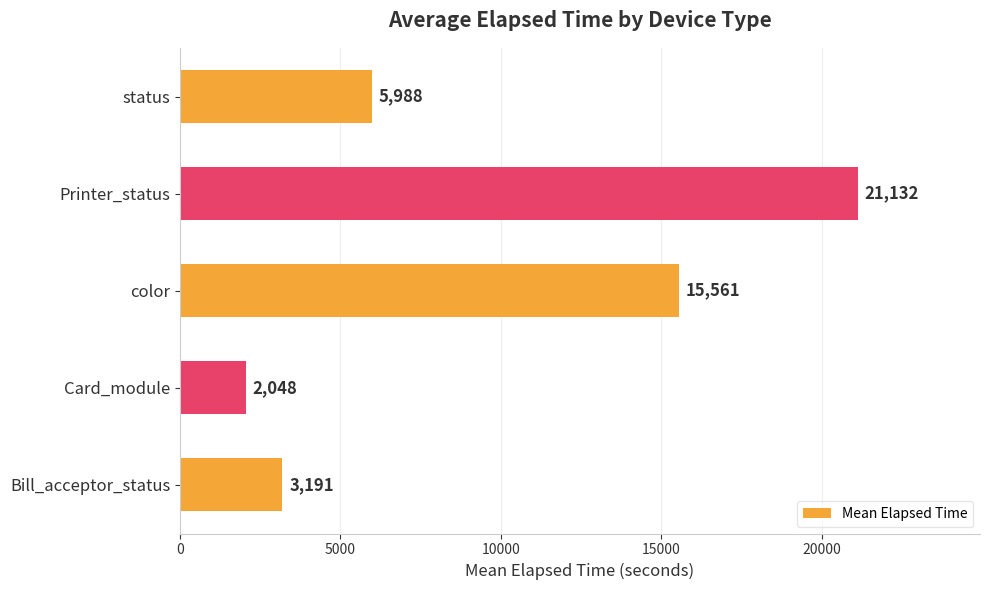

At which label is the value closest to 11590?

color